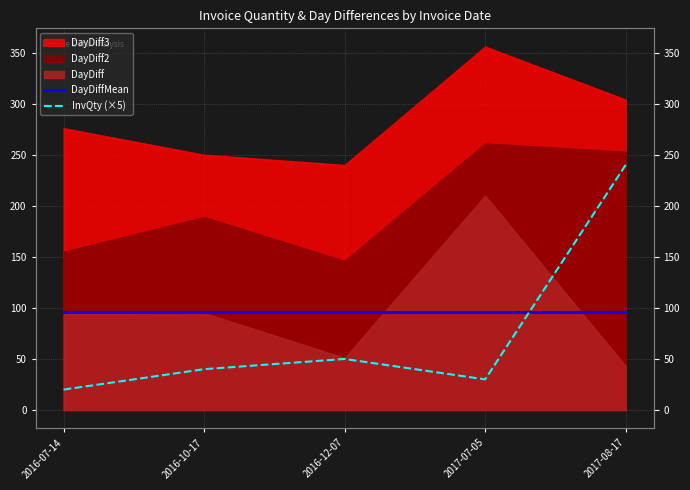

How many intersections are there between DayDiffMean and InvQty (×5)?

1